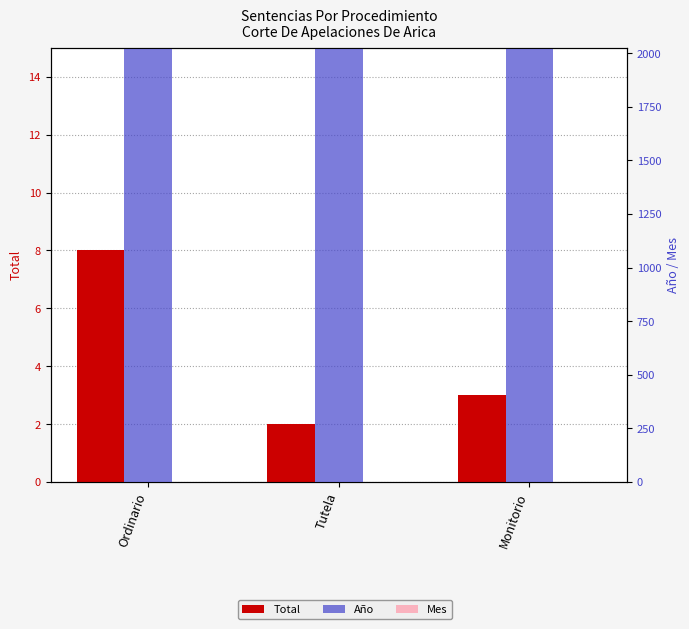

What is the label of the 3rd bar from the left?

Monitorio